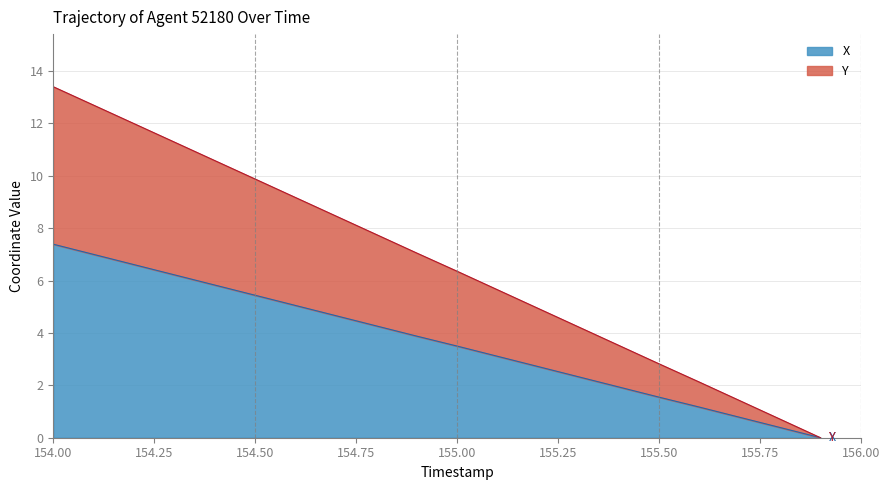

Which series has the largest range (max minus min)?

Y